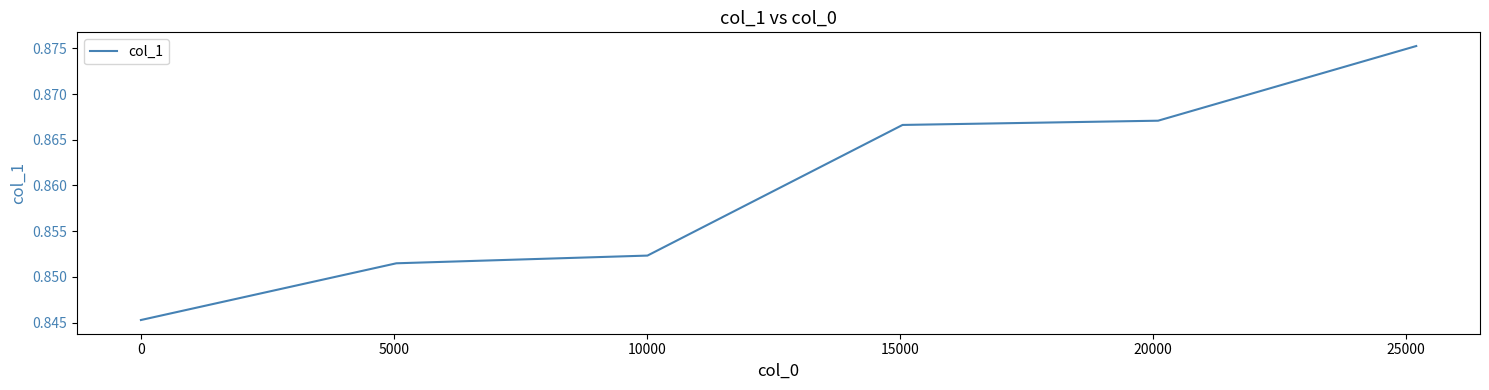

What is the sum of all values?

5.2